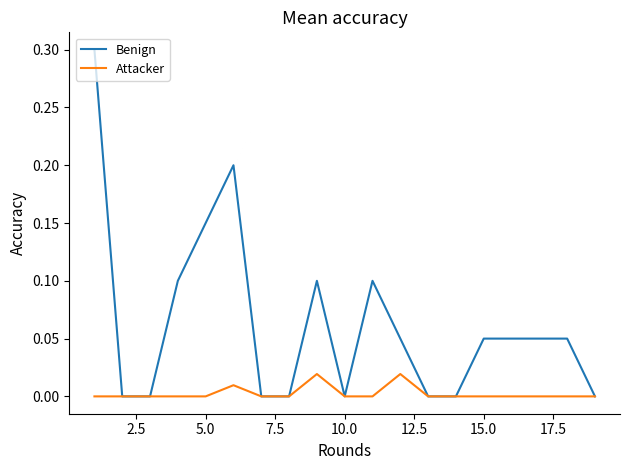

Which series has the widest spread of values?

Benign